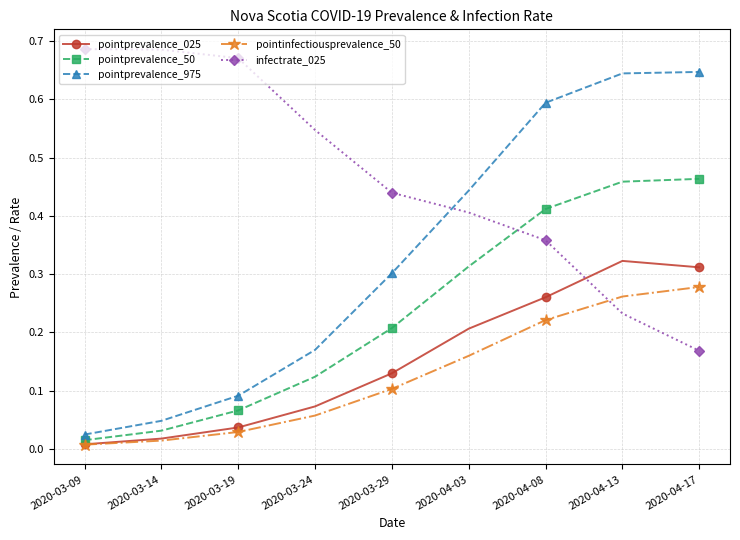

At which category does pointprevalence_025 reach its first local peak?

2020-04-13